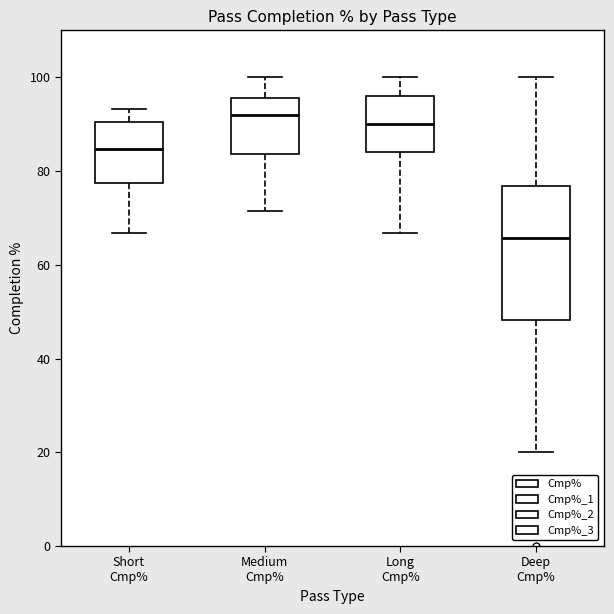

Which box is the tallest, from its lower edge to its upper edge?

Deep Cmp%